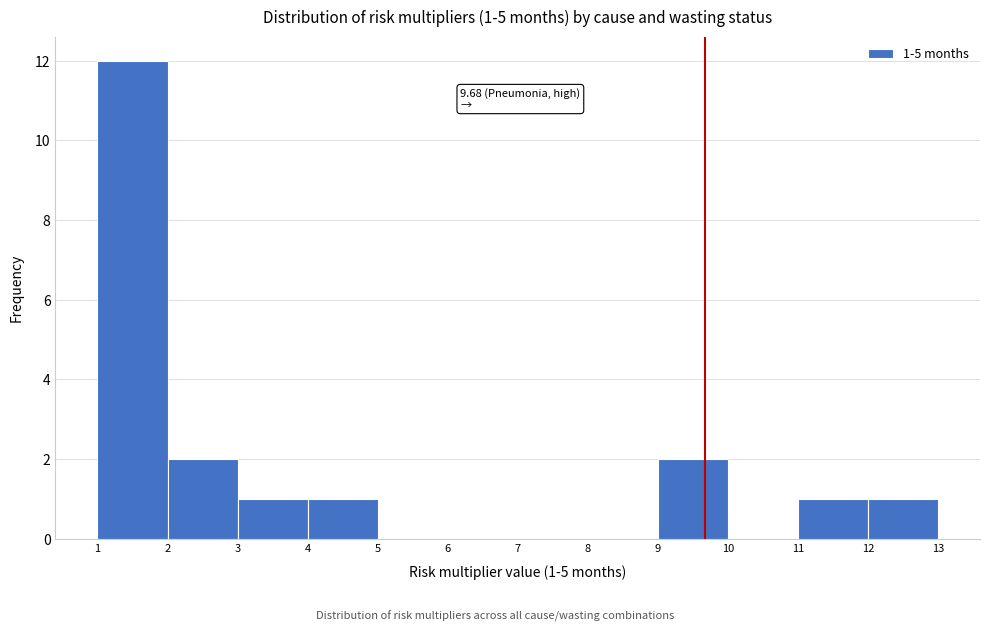

Which range on the x-axis has the tallest bar?

1 to 2